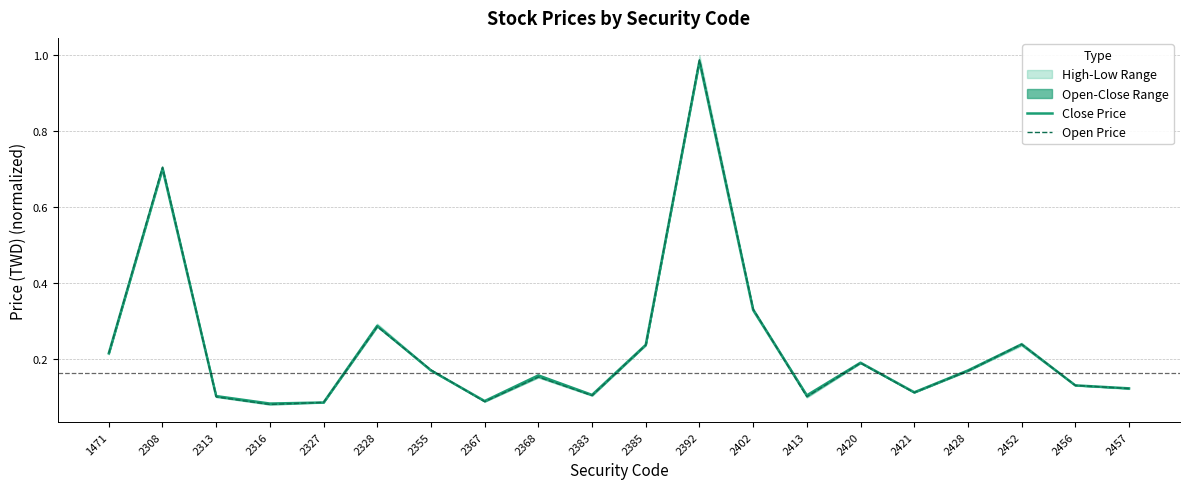

The Close Price series shows 0.2 at 2420. True or false?

True